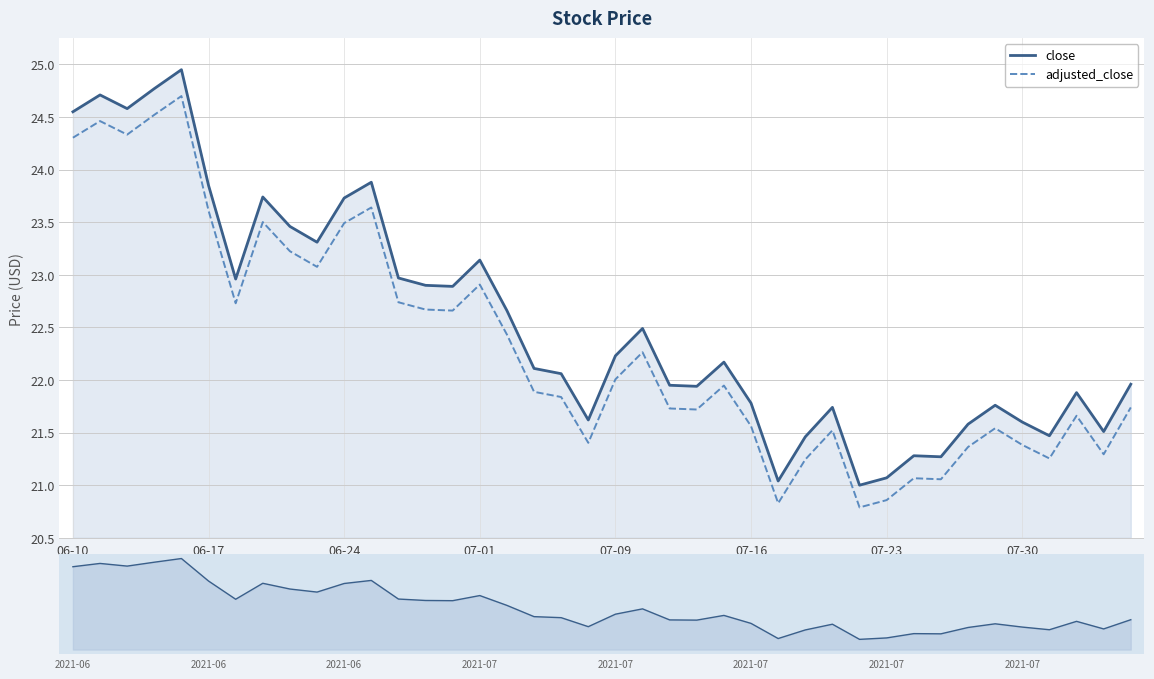

Which series has the largest range (max minus min)?

close